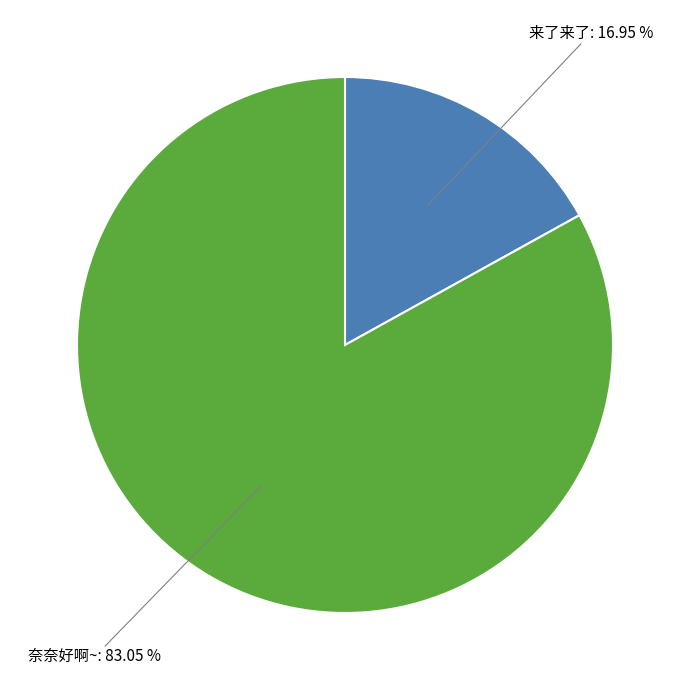

Count the number of slices in the pie.

2